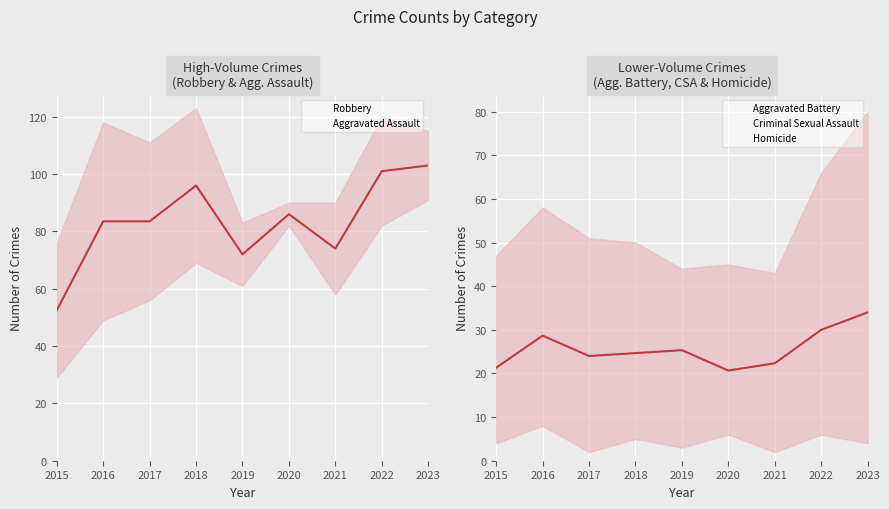

Which category has the lowest value in the Mean of selected categories series?

2020